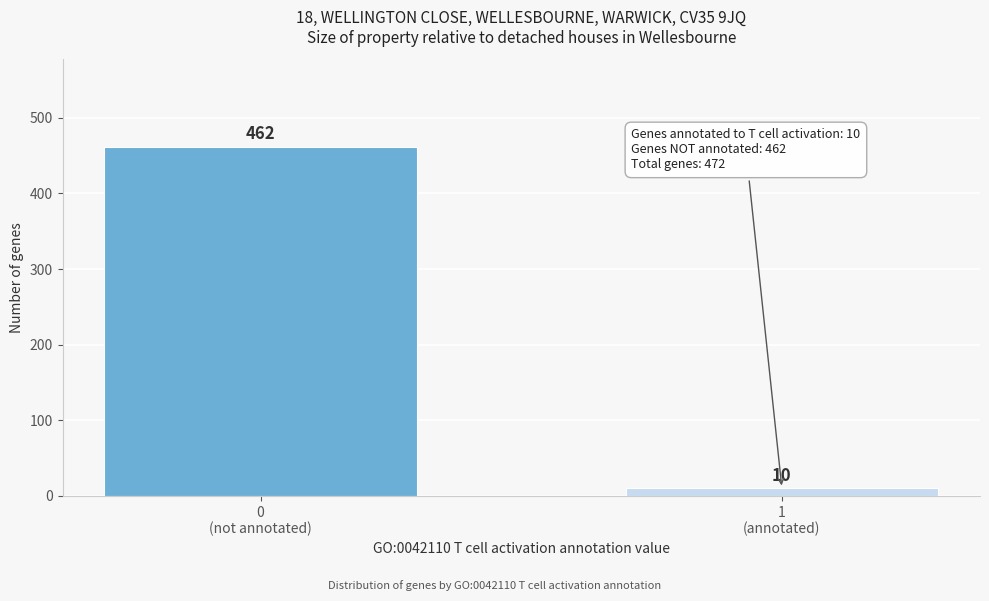

Reading left to right, extract all data points from this chart.

462	10